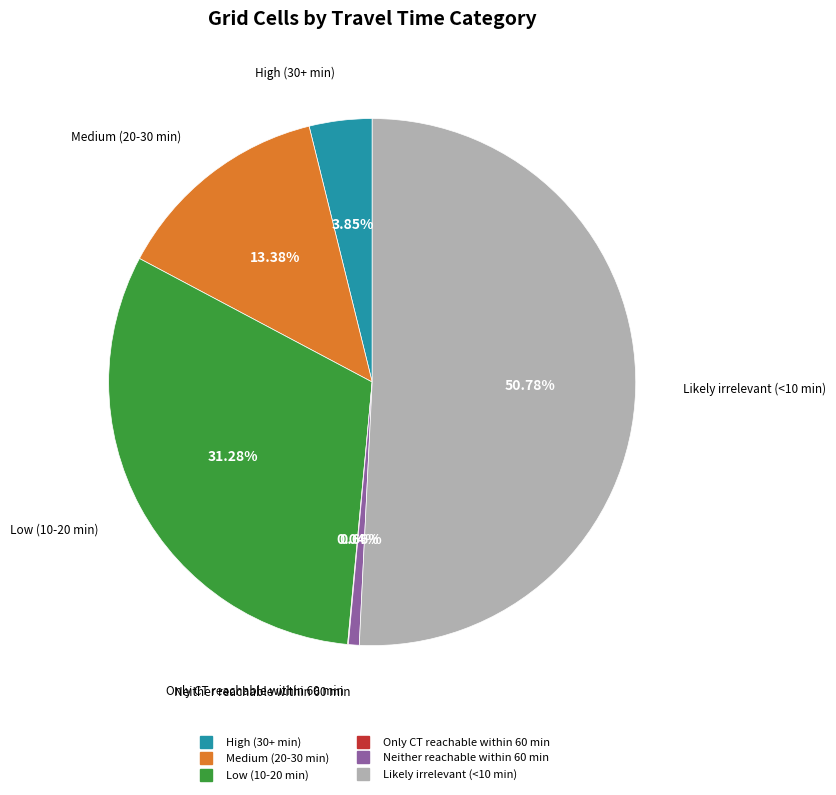

Does any single category account for the majority?

Yes